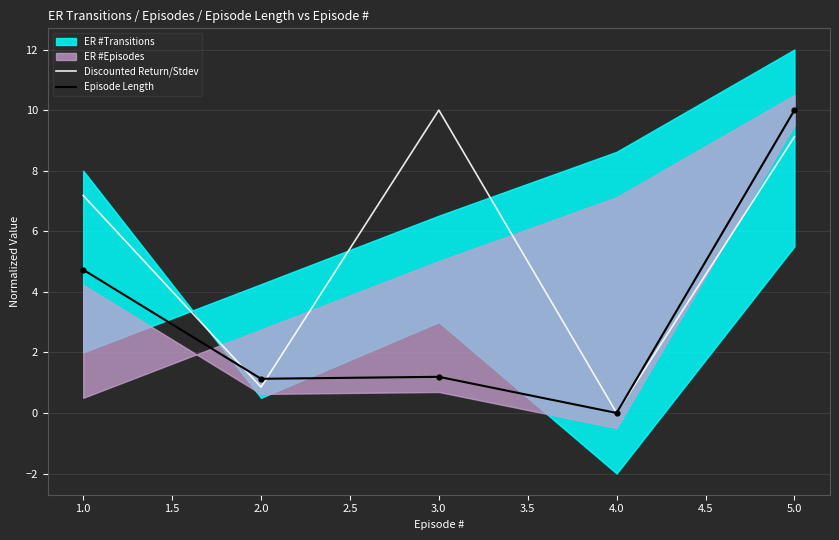

The Discounted Return/Stdev series shows 10.0 at 3.0. True or false?

True